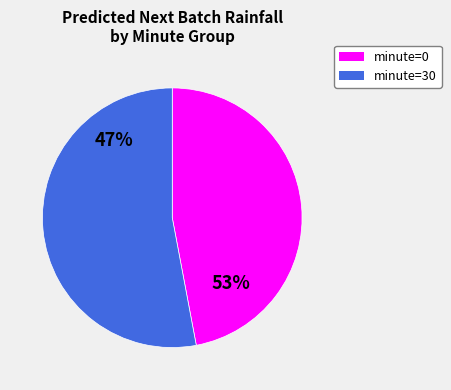

Count the number of slices in the pie.

2